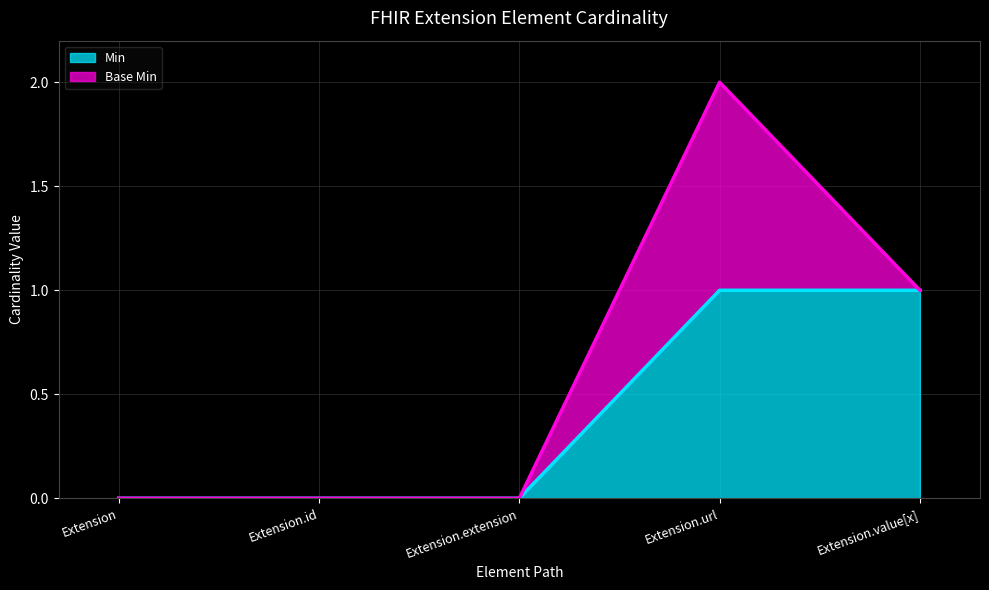

What is the sum of all values?

2